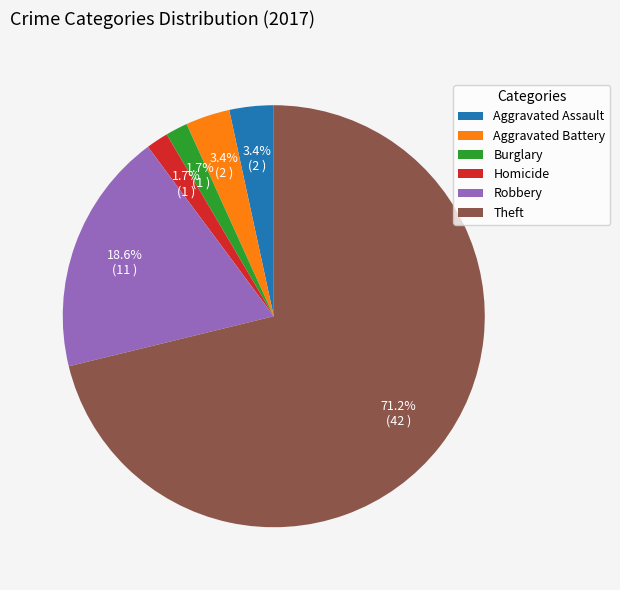

To the nearest percent, what percentage of the pie is Robbery?

19%